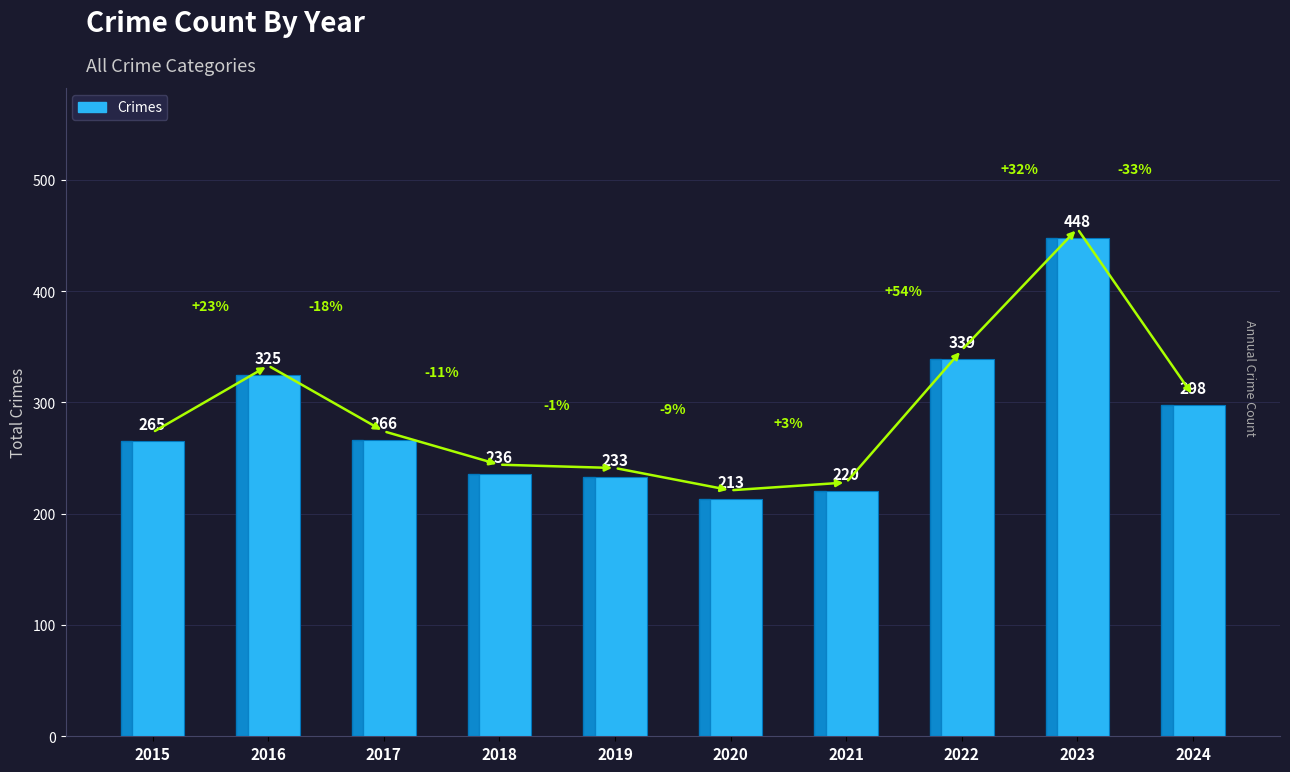

What is the sum of the values at 2017 and 2016?

591